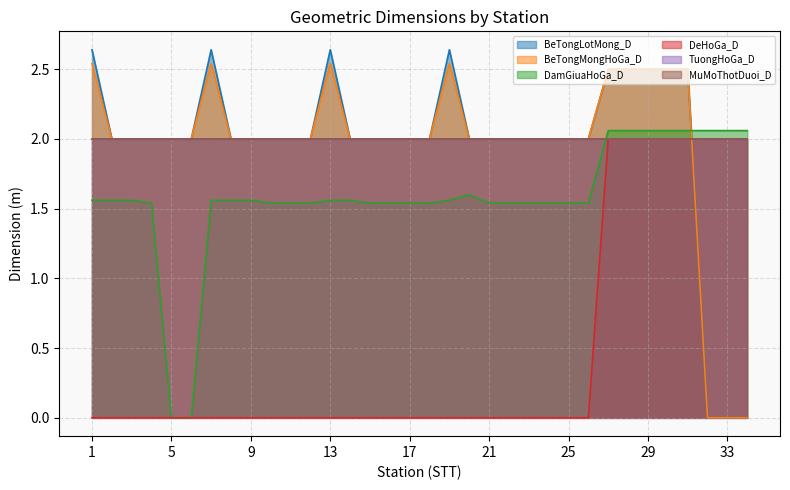

True or false: BeTongMongHoGa_D has a value of 2.5 at 28.

True